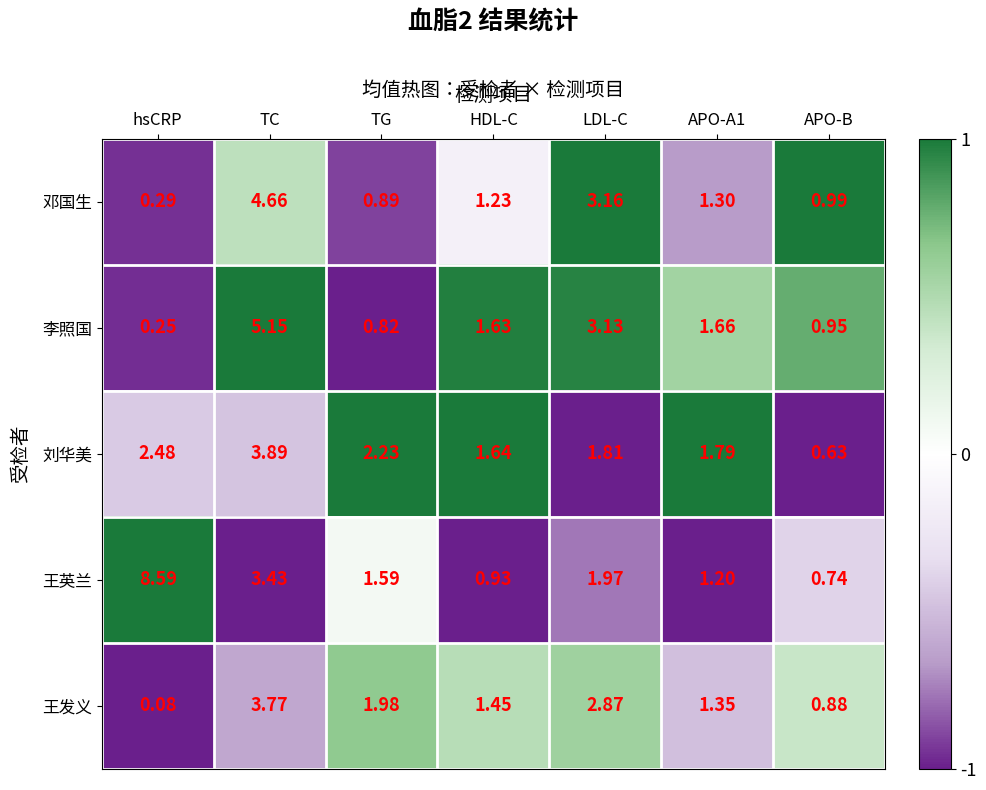

How many series are shown in this chart?

5